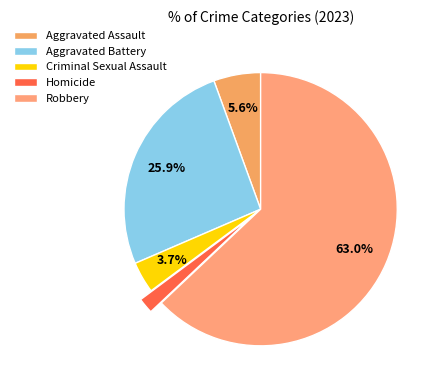

What is the majority slice?

Robbery